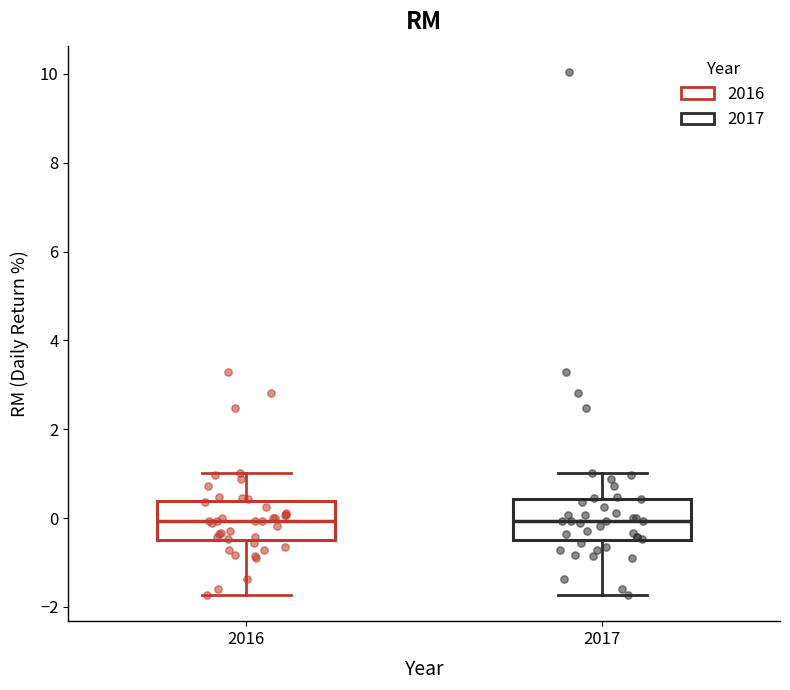

Where does the median line of the box at x = 2016 sit on the y-axis? The values are not printed on the chart, so give them approximately, as read against the axis.

0.0